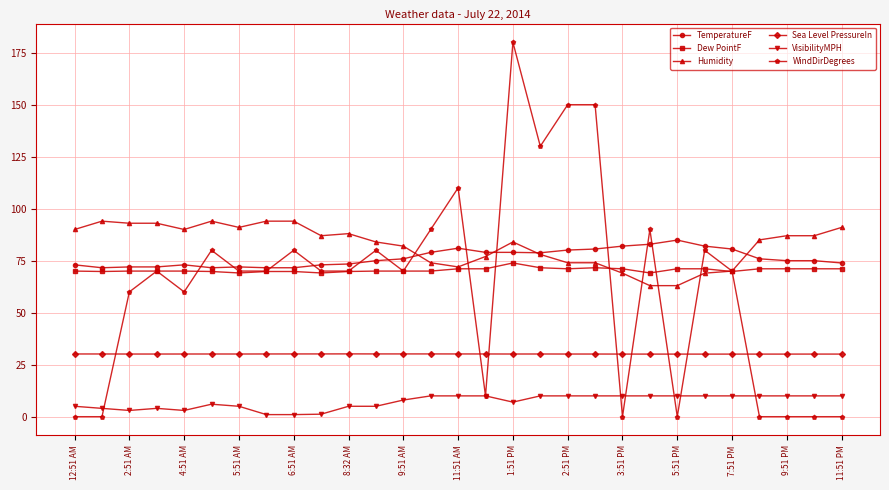

What is the value of the Humidity point at the 7th from the left?

91.0